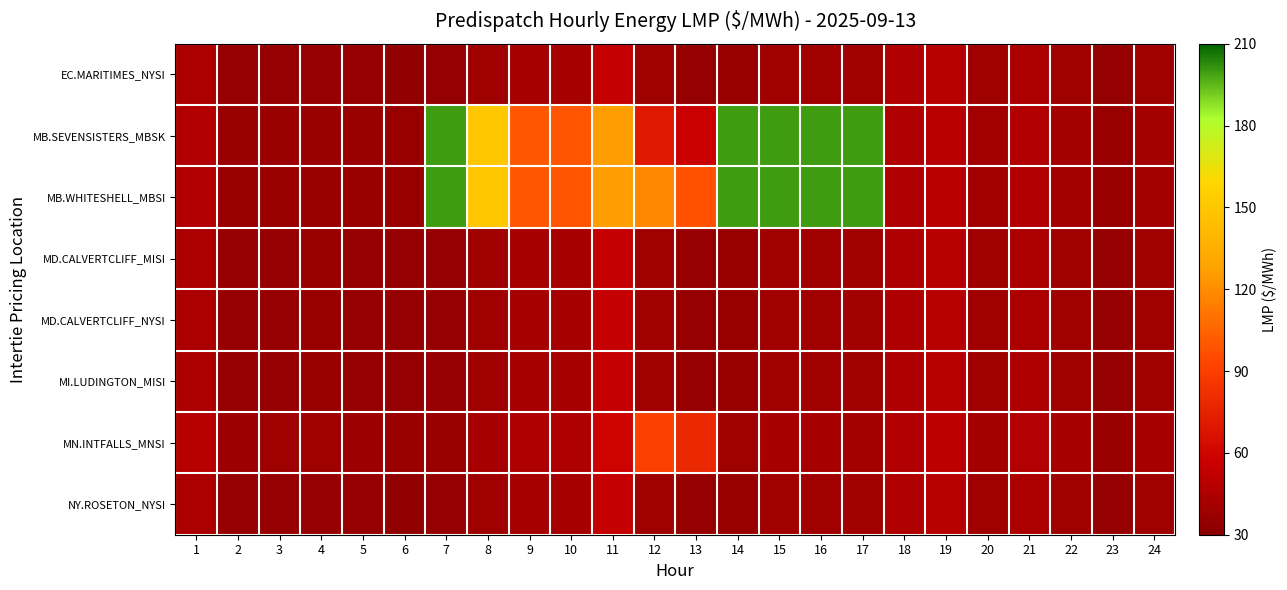

What is the spread (max minus min) of values at 16?

160.7